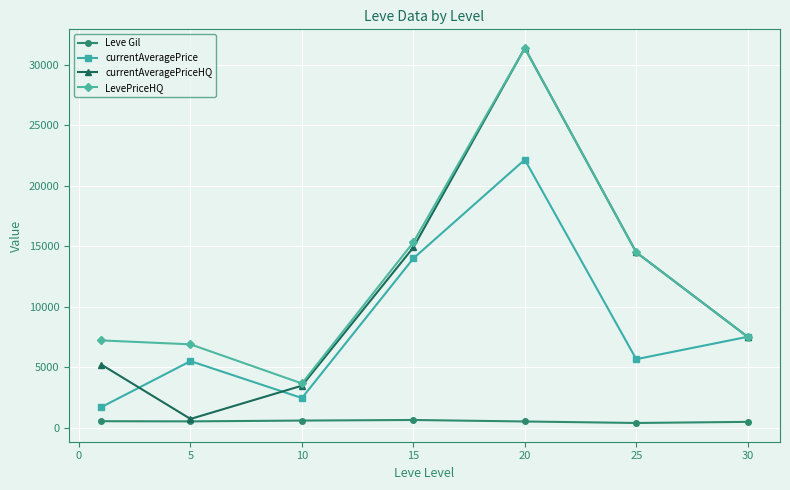

Which series has the largest range (max minus min)?

currentAveragePriceHQ